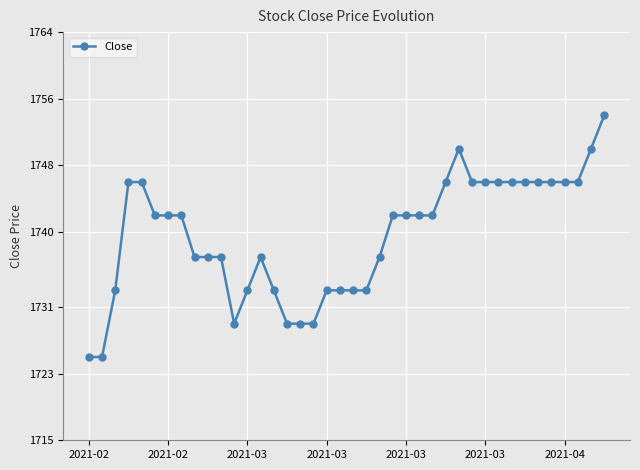

True or false: the data has more than 1 interior local peaks.

True